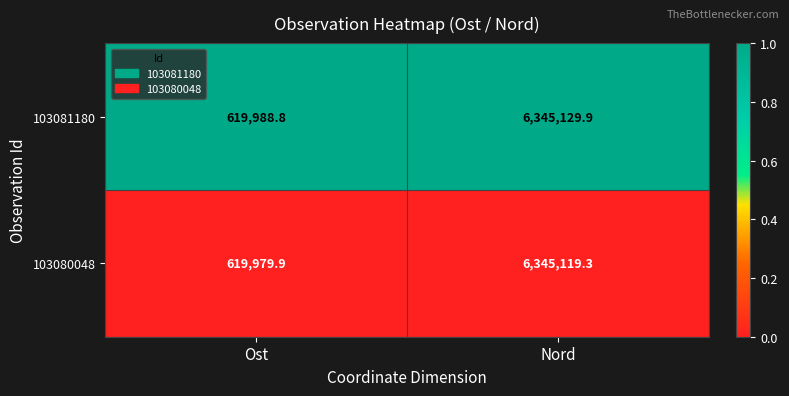

Which series has the largest total across all categories?

103081180